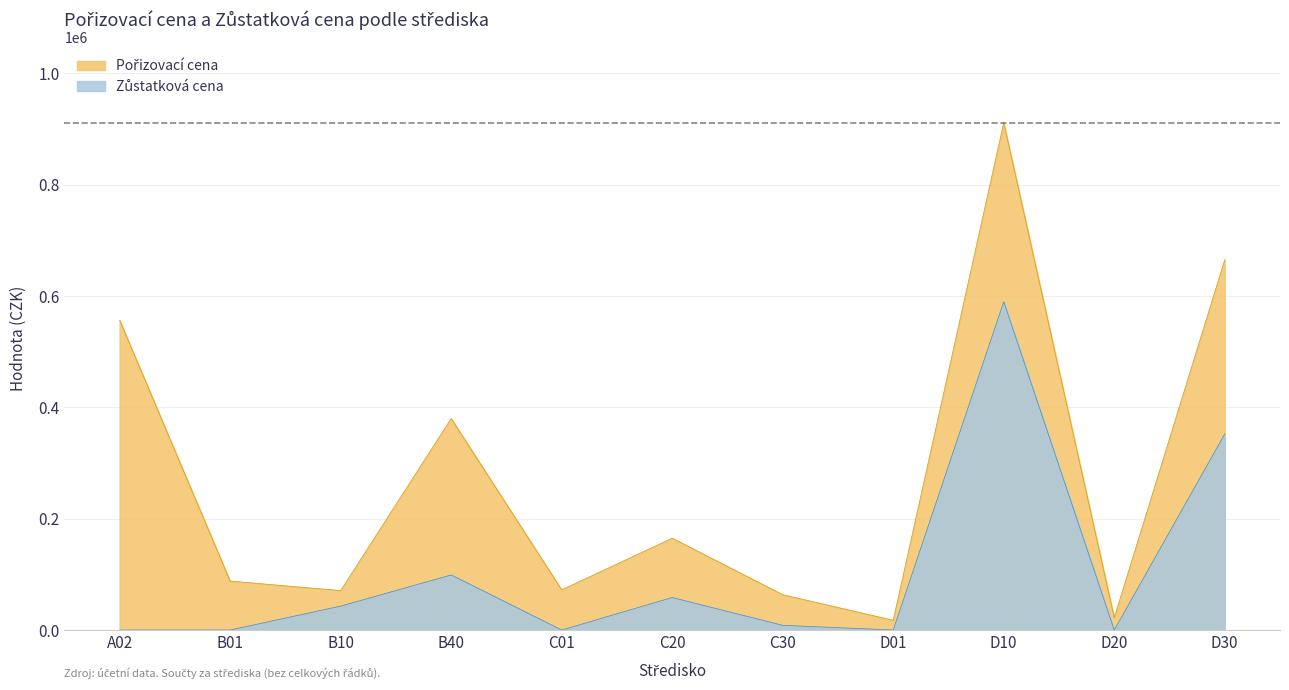

What is the label of the 3rd point from the right?

D10